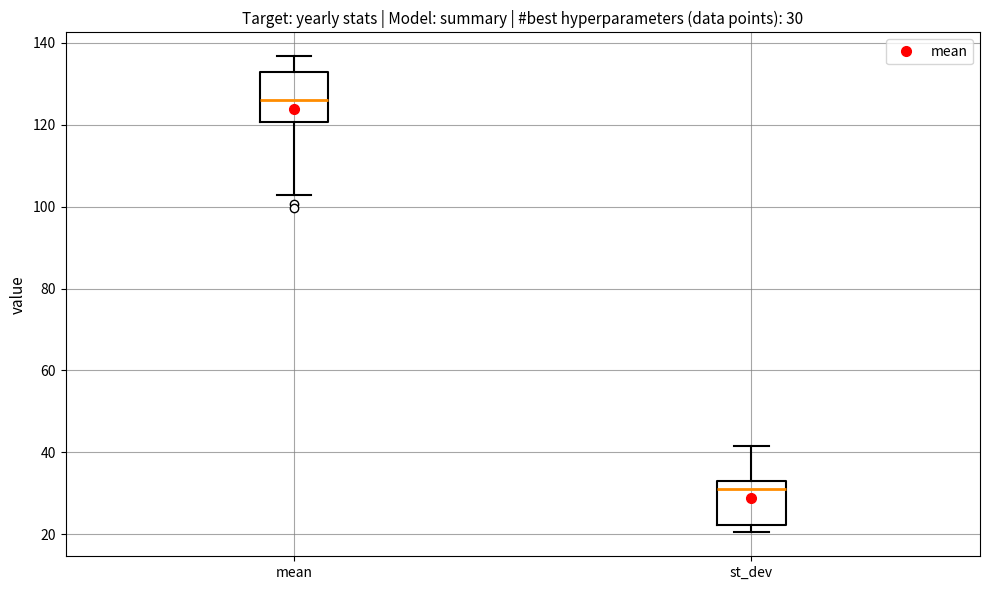

Which box has the lowest median line?

st_dev